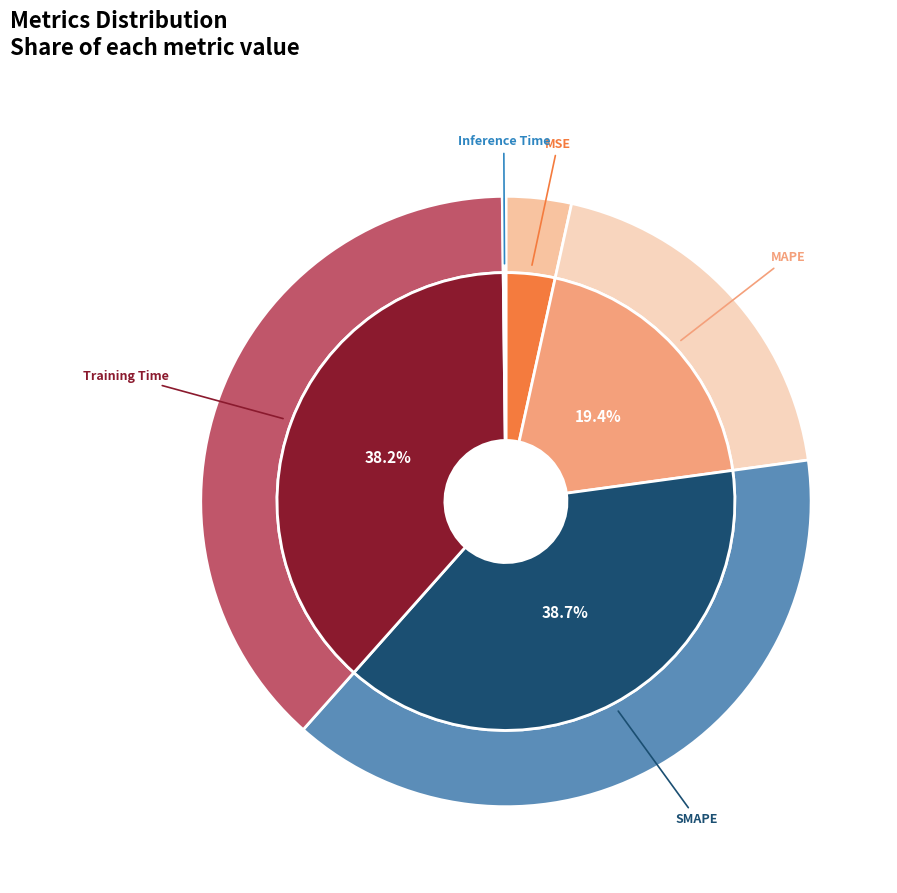

True or false: Training Time accounts for 38% of the total.

True